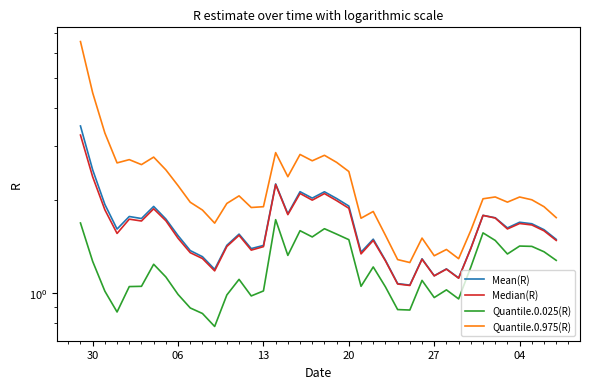

The Quantile.0.025(R) series shows 0.6 at 28. True or false?

False